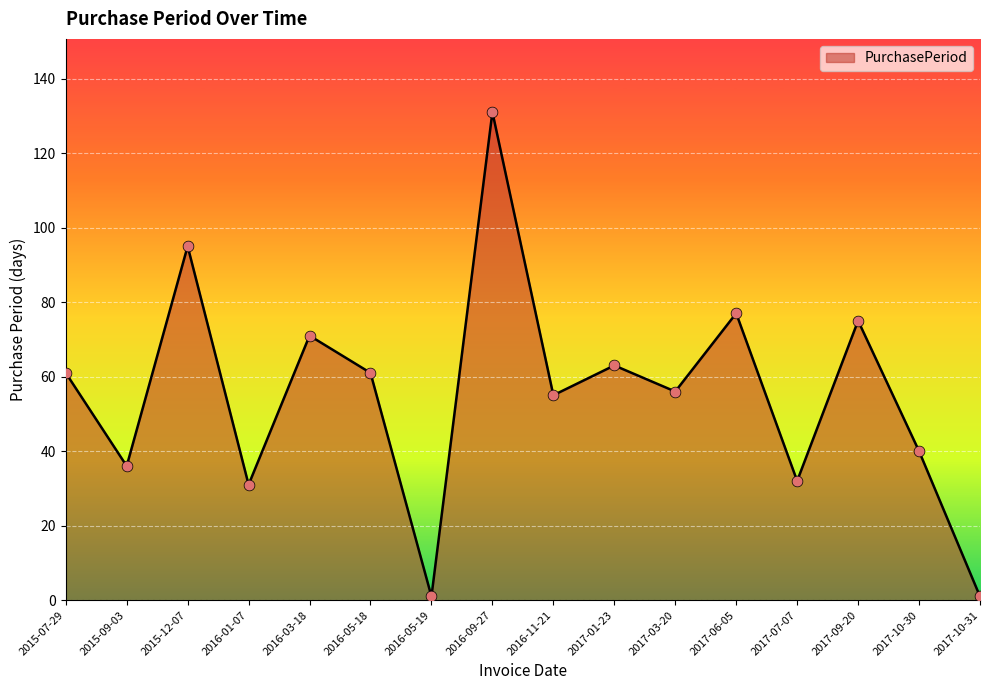

Which has a higher value, 2016-01-07 or 2016-05-19?

2016-01-07